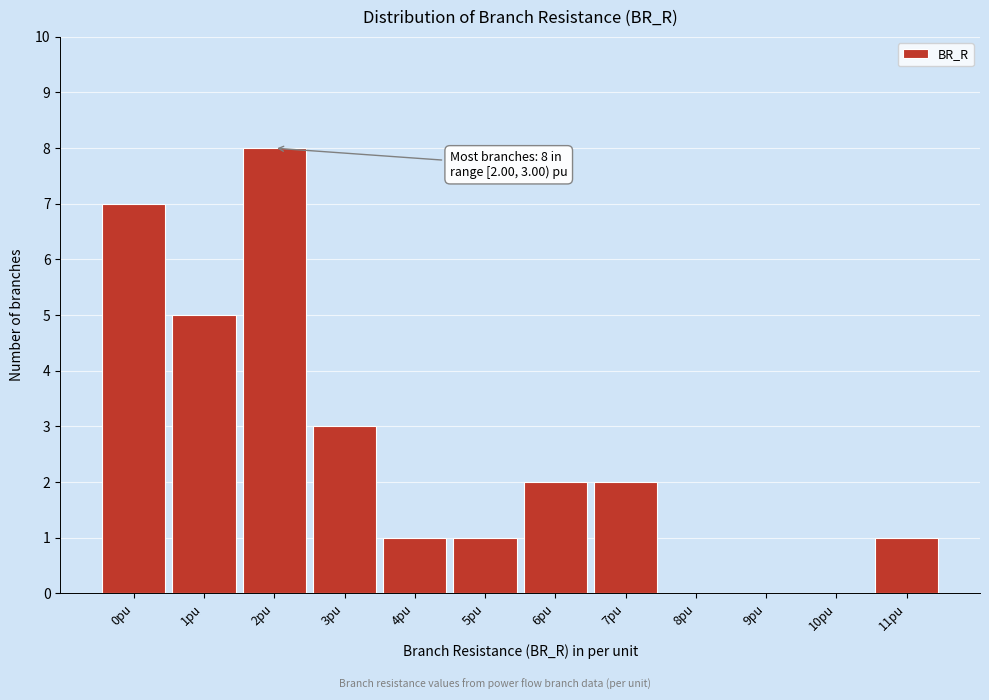

Reading left to right, what are all the values shown in this chart?

0pu=7	1pu=5	2pu=8	3pu=3	4pu=1	5pu=1	6pu=2	7pu=2	8pu=0	9pu=0	10pu=0	11pu=1